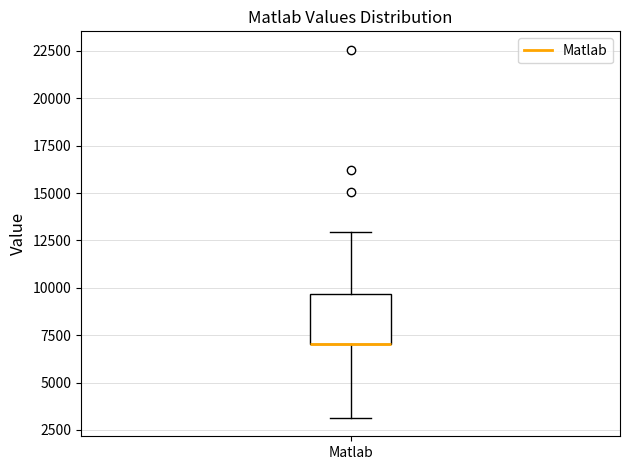

Read this box plot against the y-axis: the position of the median line, the range covered by the box, and the ends of both whiskers. The values are not printed on the chart, so give them approximately, as read against the axis.

median 7000 (drawn on the box's lower edge), box 7000 to 9500, whiskers 3000 to 13000